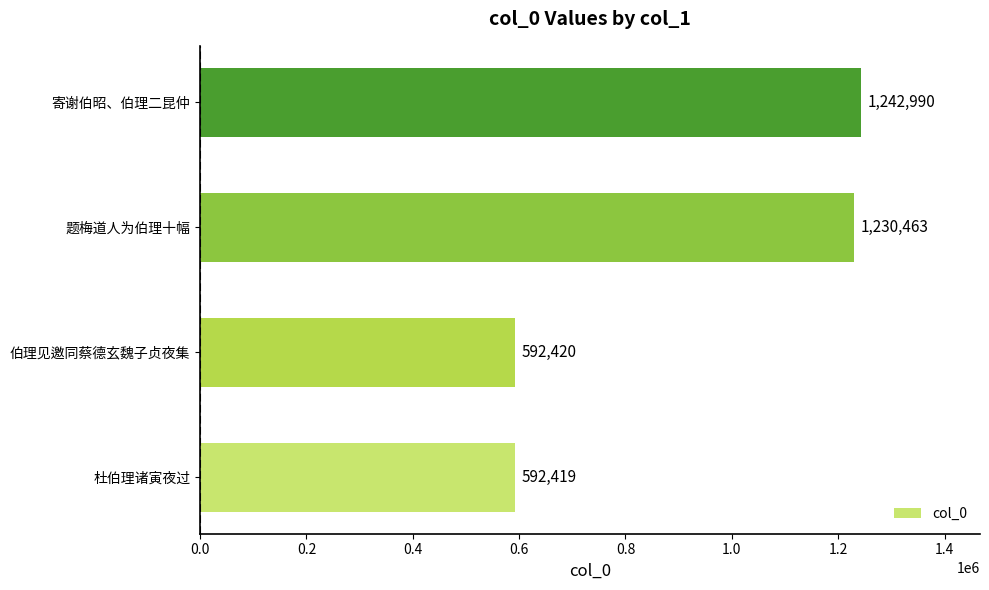

What is the maximum value shown in the chart?

1242990